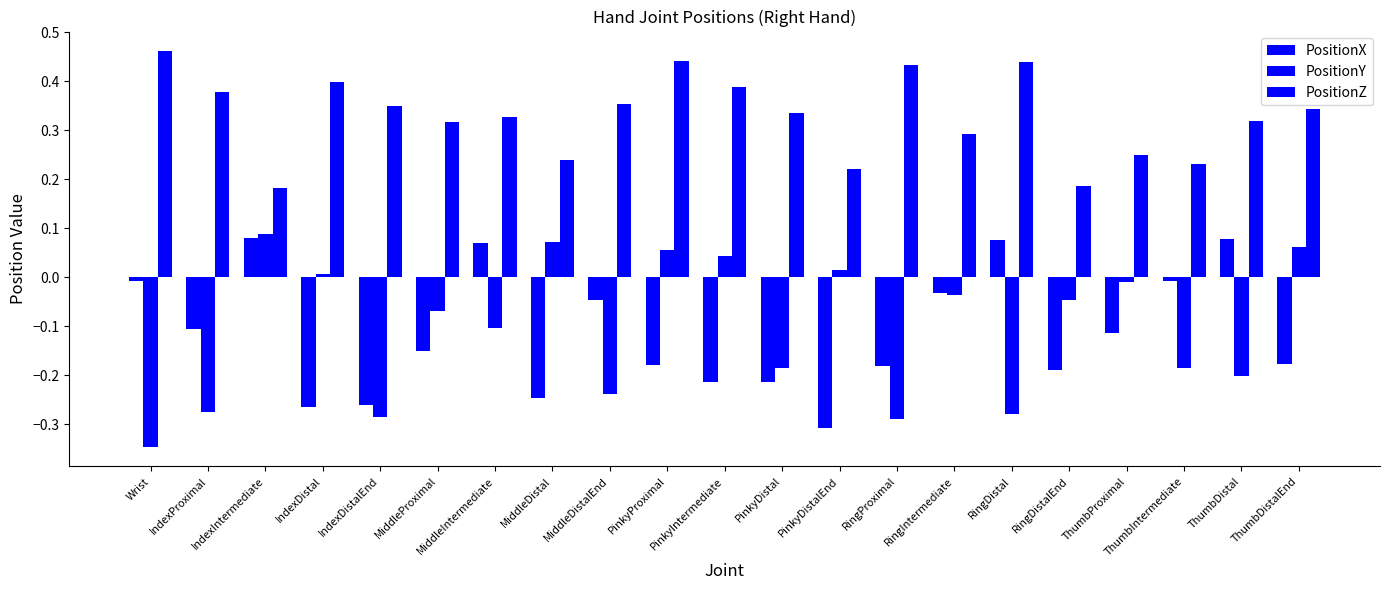

How many groups of bars are there?

21